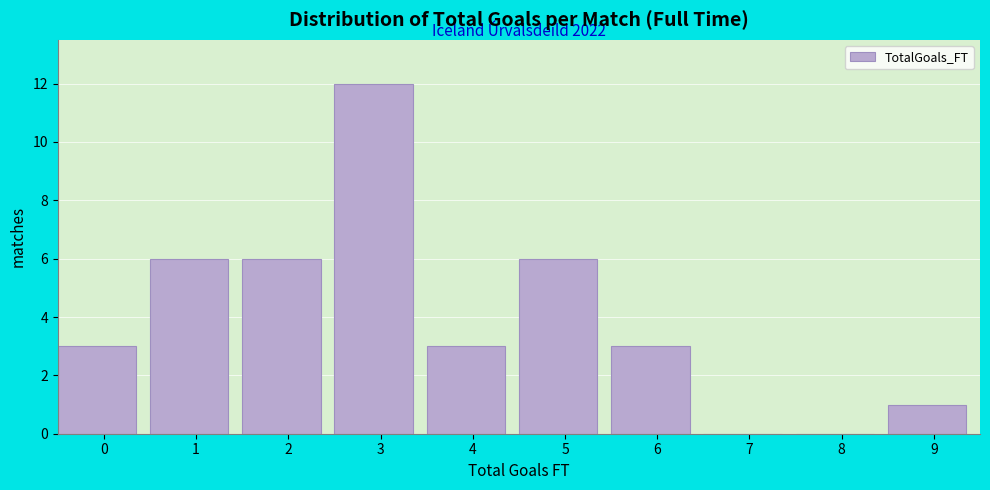

Reading left to right, what are all the values shown in this chart?

0=3	1=6	2=6	3=12	4=3	5=6	6=3	7=0	8=0	9=1